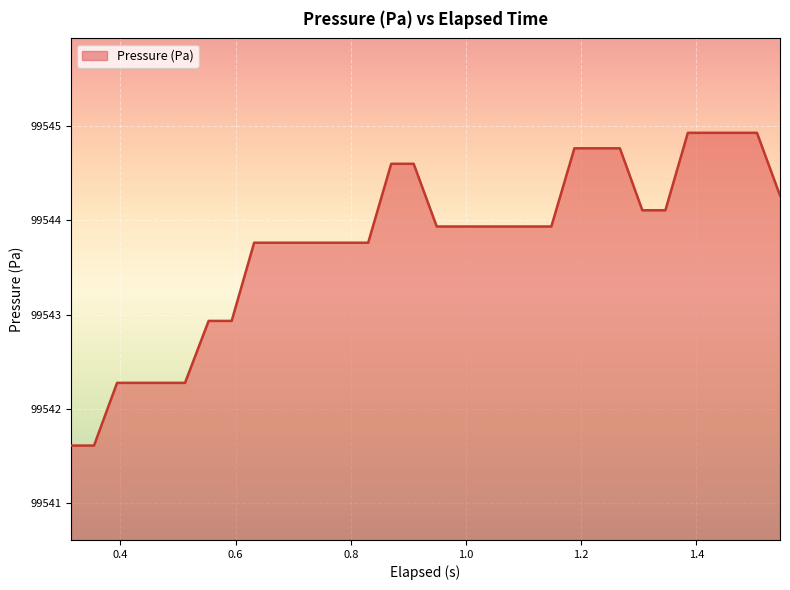

What is the difference between the maximum and minimum values?

3.3